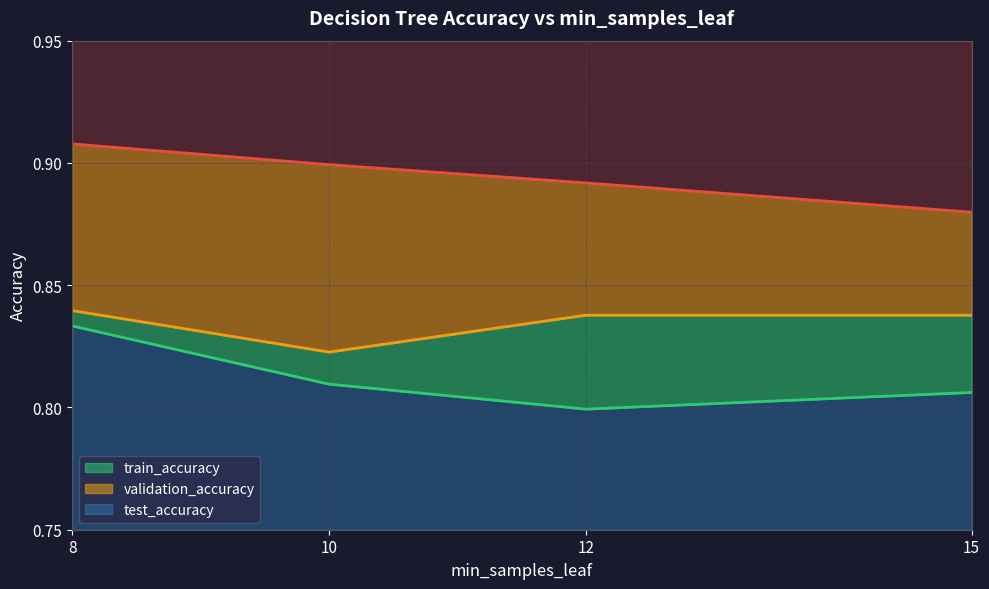

Reading left to right, extract all data points from this chart.

train_accuracy: 0.9	0.9	0.9	0.9
validation_accuracy: 0.8	0.8	0.8	0.8
test_accuracy: 0.8	0.8	0.8	0.8